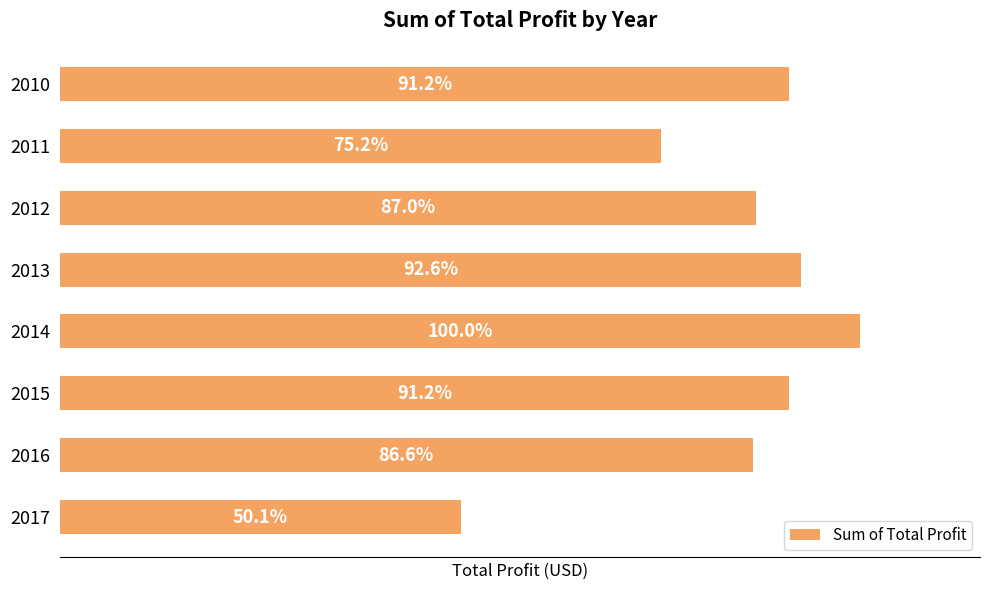

Does the chart contain any negative values?

No